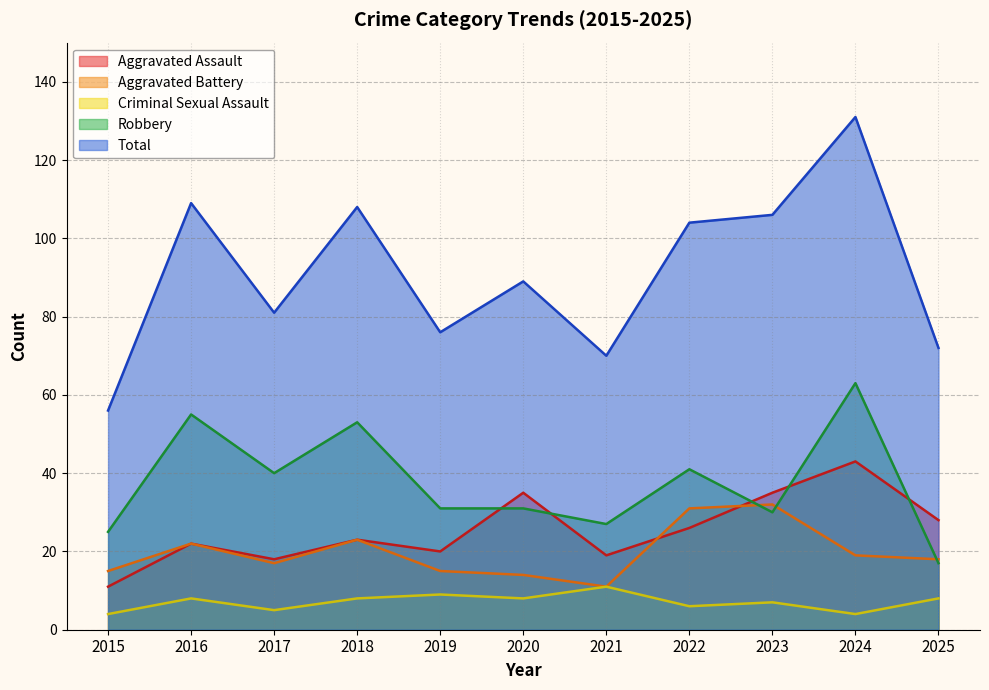

True or false: Total and Aggravated Assault intersect in this chart.

False